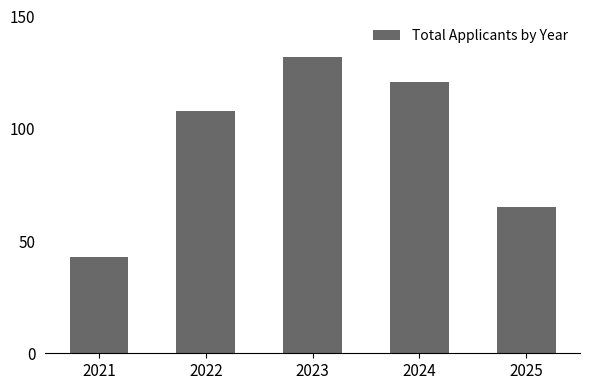

What is the approximate value at 2022, to the nearest 5?

110